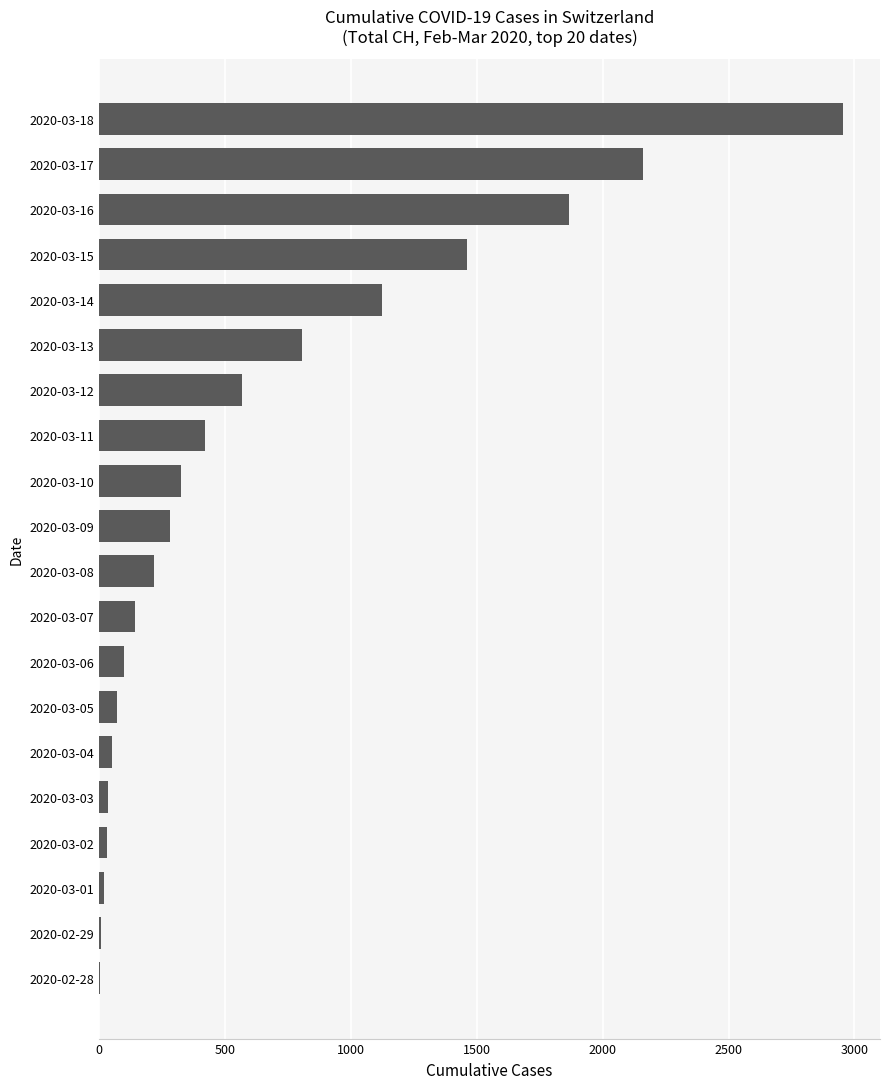

At which label is the value closest to 1479?

2020-03-15